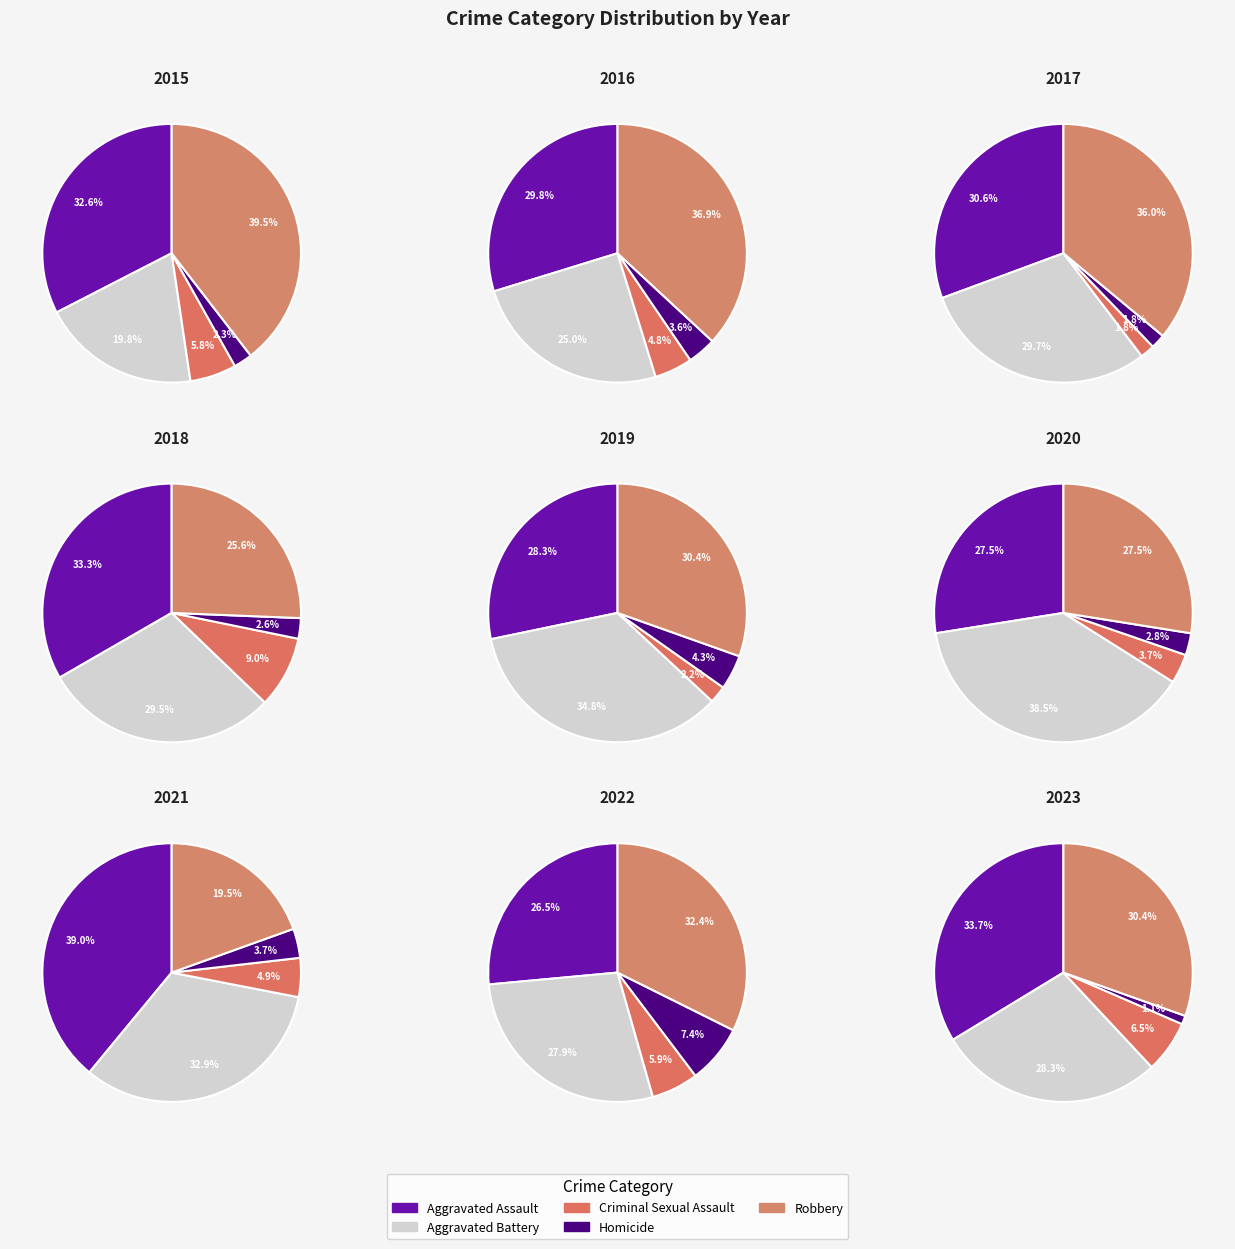

What percentage is the 5 slice, to the nearest percent?

11%